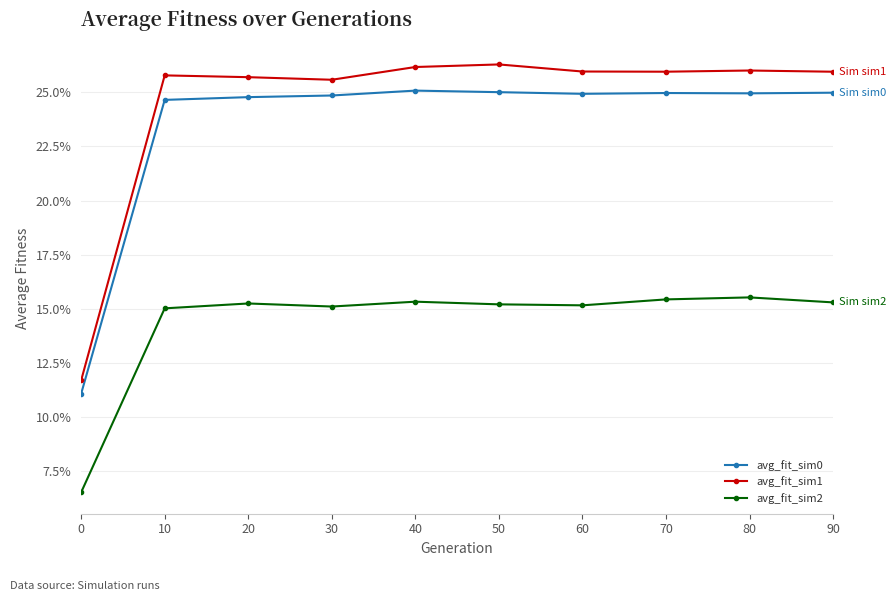

Which has a higher value, 50 or 90?

50